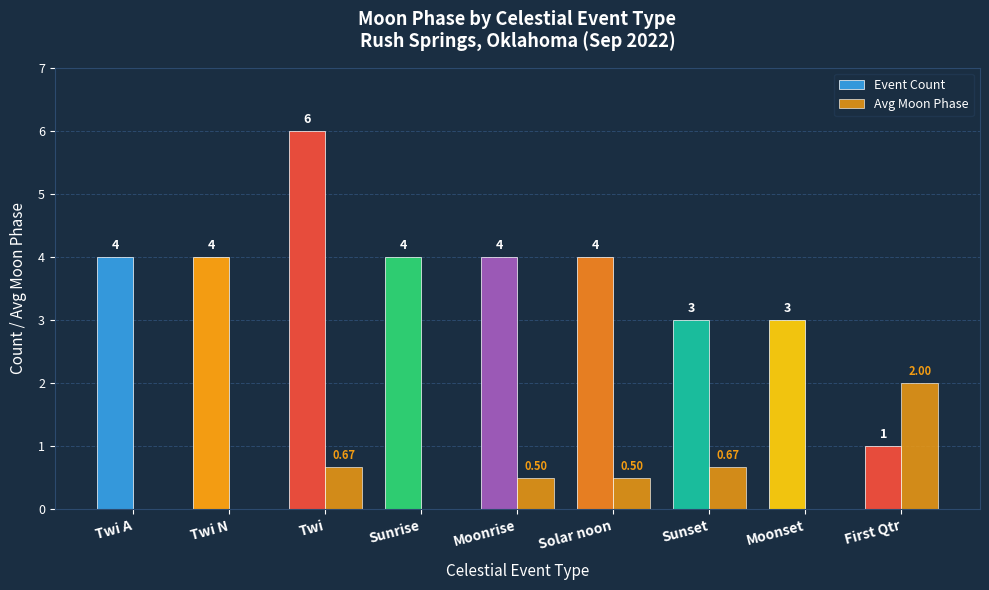

Are the bars horizontal?

No